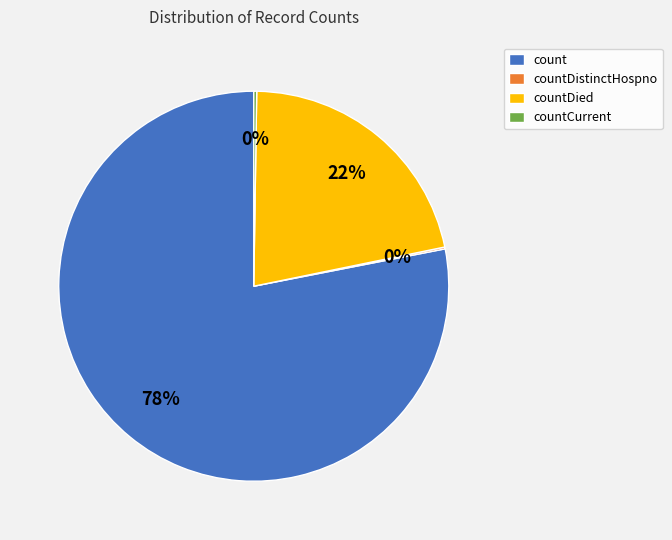

Is it true that count is 78% of the pie?

True